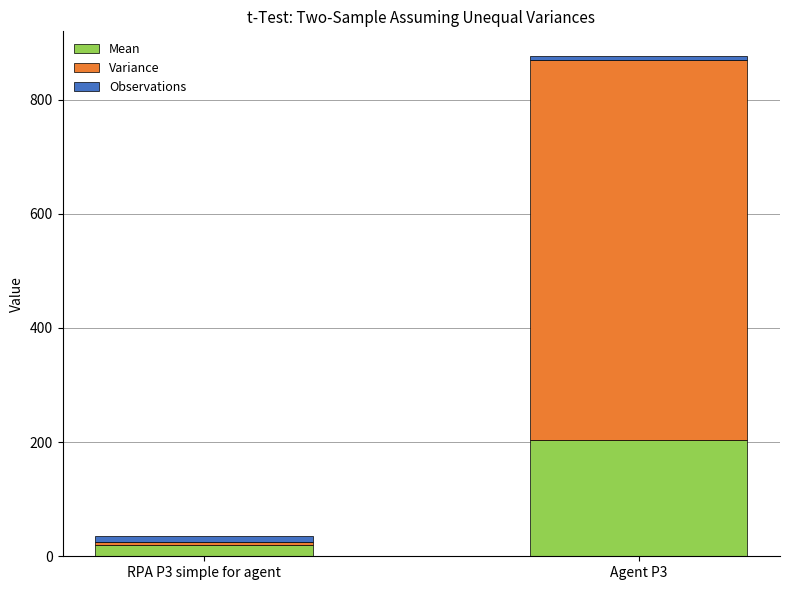

At which category is the sum across all series the highest?

Agent P3